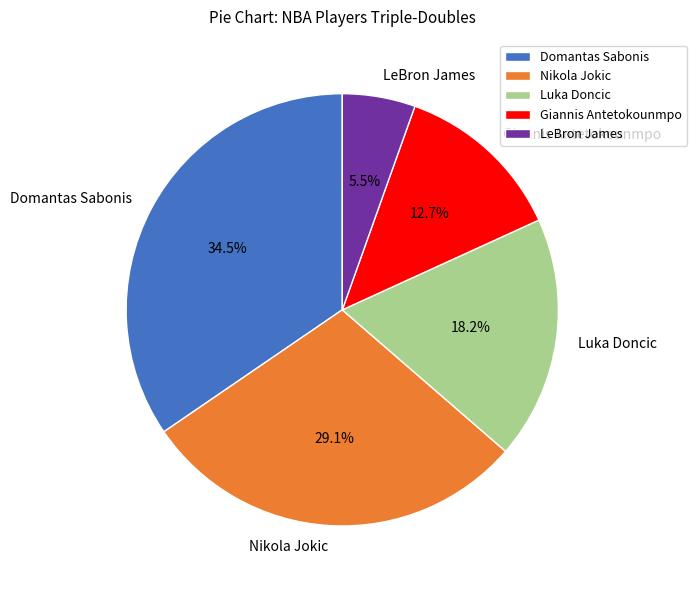

Between Domantas Sabonis and Luka Doncic, which is larger?

Domantas Sabonis